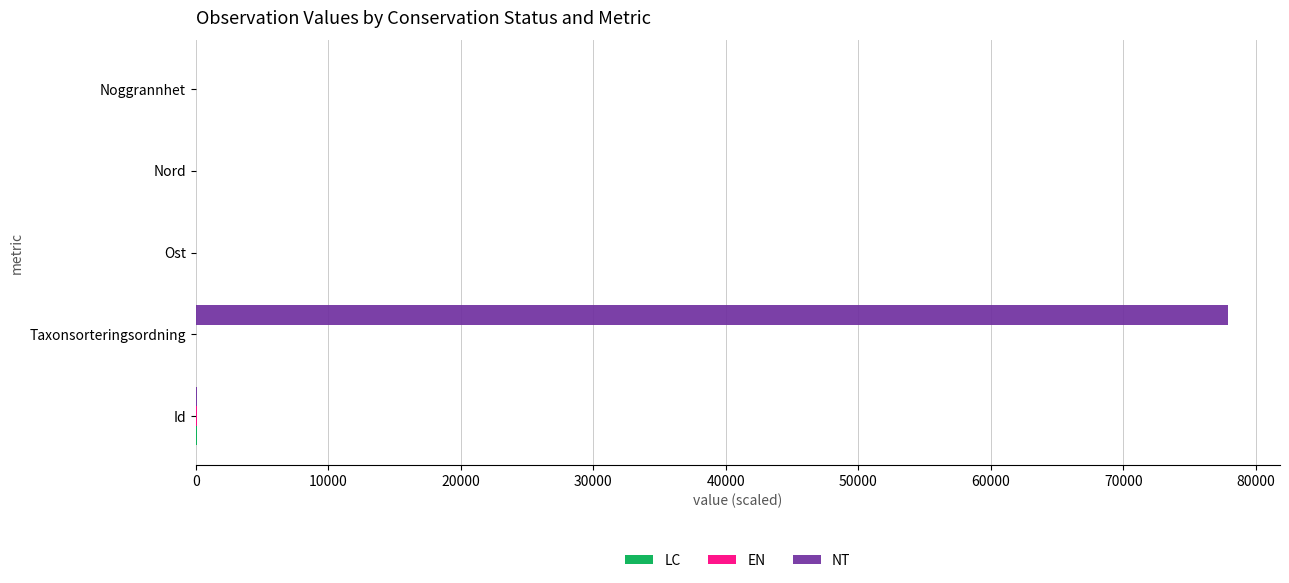

Which series changed the most between Taxonsorteringsordning and Ost?

NT